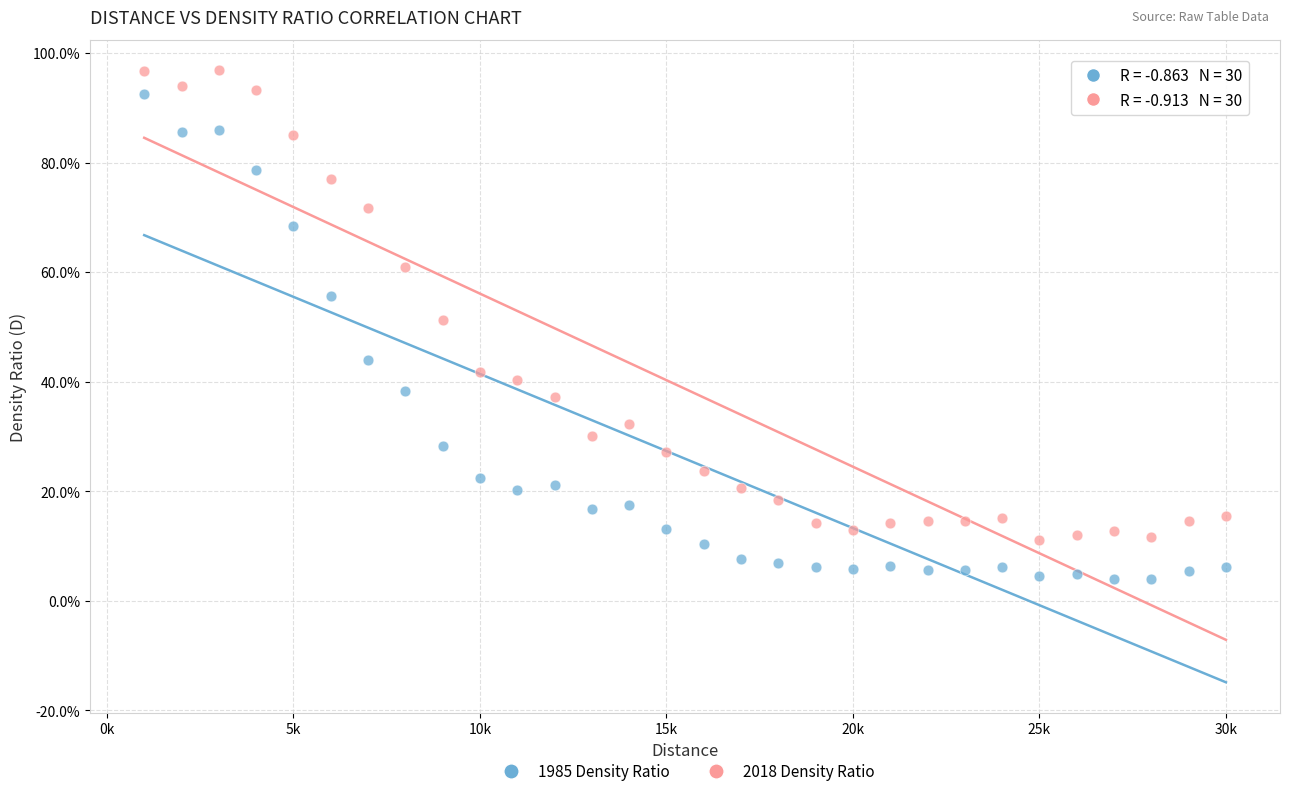

What are all the series names shown in the legend?

1985 Density Ratio, 2018 Density Ratio